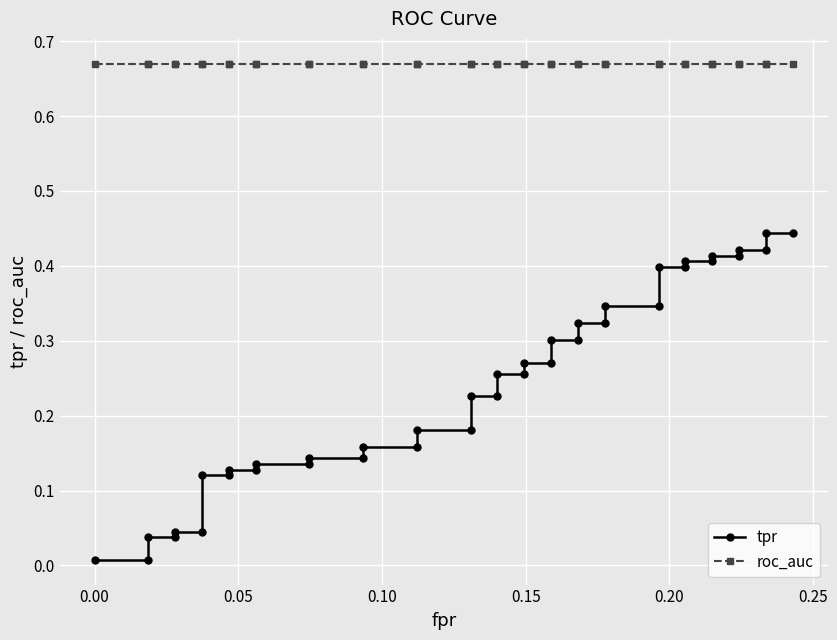

Does the chart display data point markers on the line(s)?

Yes